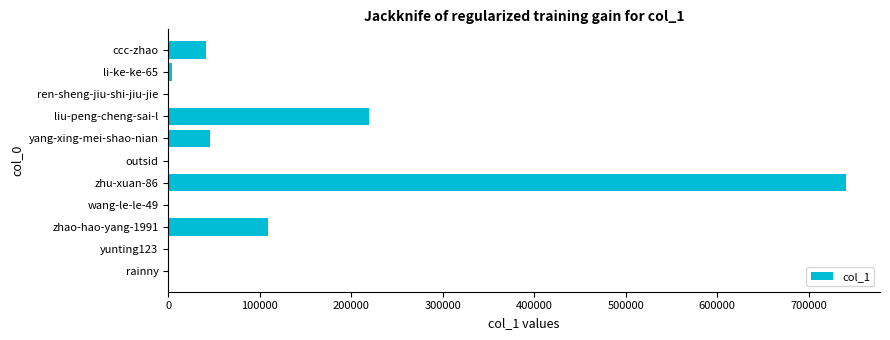

The value at yang-xing-mei-shao-nian is 46270. True or false?

True